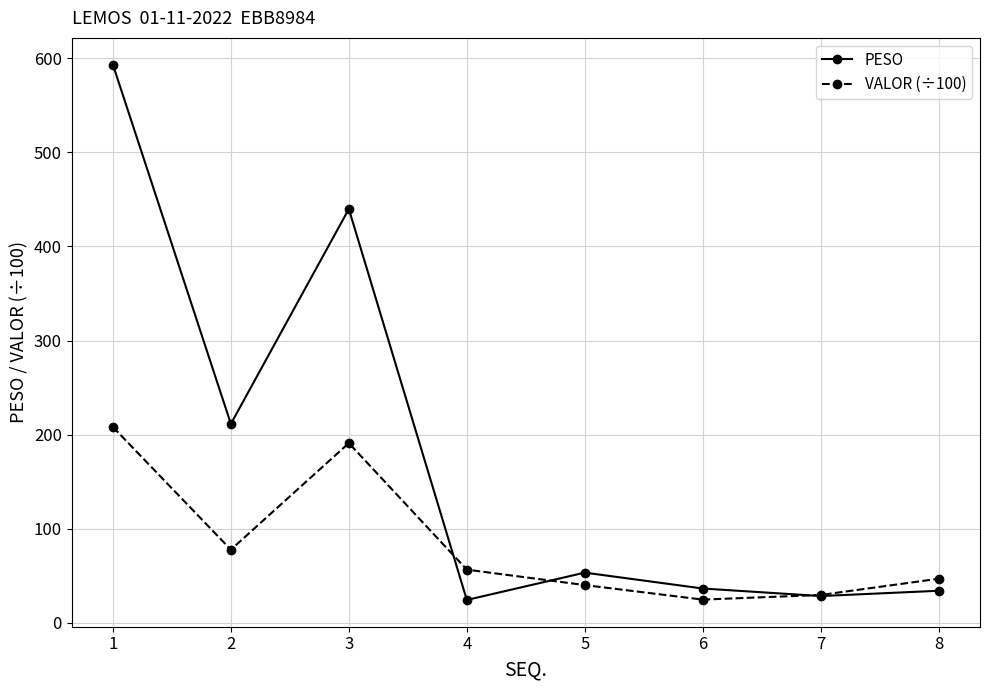

What is the total value across all series at 5?

93.5